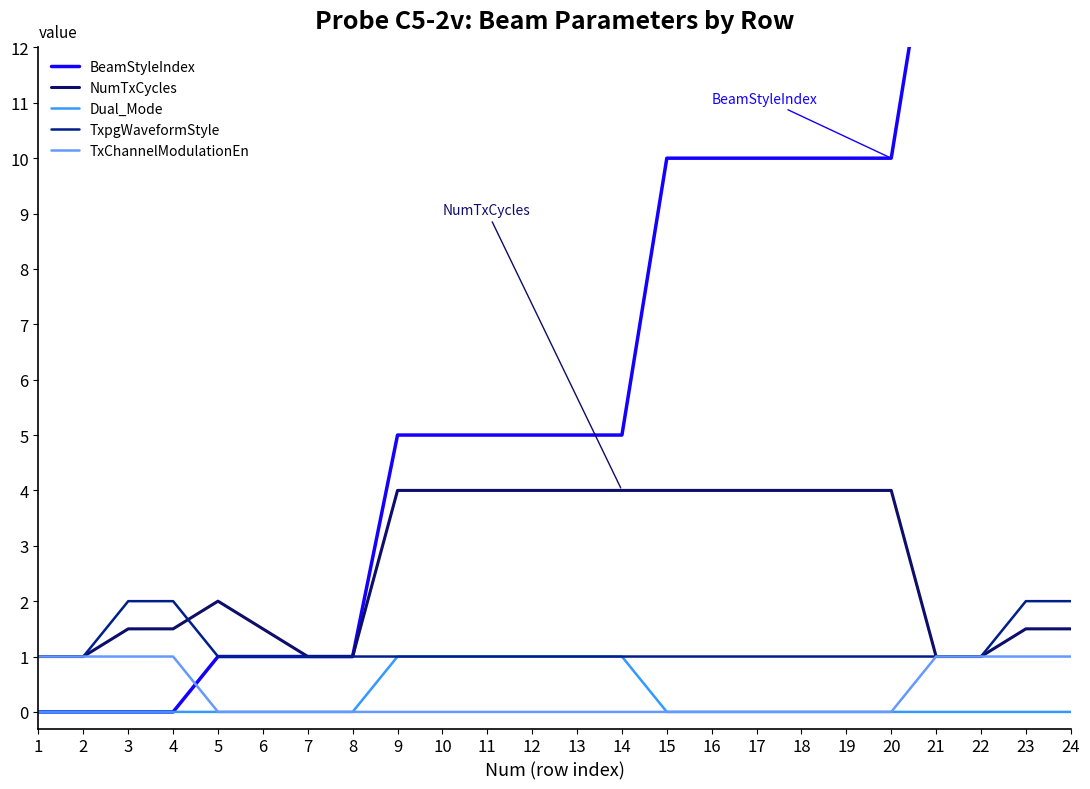

Reading right to left, list all the values displayed in this chart.

BeamStyleIndex: 15.0	15.0	15.0	15.0	10.0	10.0	10.0	10.0	10.0	10.0	5.0	5.0	5.0	5.0	5.0	5.0	1.0	1.0	1.0	1.0	0.0	0.0	0.0	0.0
NumTxCycles: 1.5	1.5	1.0	1.0	4.0	4.0	4.0	4.0	4.0	4.0	4.0	4.0	4.0	4.0	4.0	4.0	1.0	1.0	1.5	2.0	1.5	1.5	1.0	1.0
Dual_Mode: 0.0	0.0	0.0	0.0	0.0	0.0	0.0	0.0	0.0	0.0	1.0	1.0	1.0	1.0	1.0	1.0	0.0	0.0	0.0	0.0	0.0	0.0	0.0	0.0
TxpgWaveformStyle: 2.0	2.0	1.0	1.0	1.0	1.0	1.0	1.0	1.0	1.0	1.0	1.0	1.0	1.0	1.0	1.0	1.0	1.0	1.0	1.0	2.0	2.0	1.0	1.0
TxChannelModulationEn: 1.0	1.0	1.0	1.0	0.0	0.0	0.0	0.0	0.0	0.0	0.0	0.0	0.0	0.0	0.0	0.0	0.0	0.0	0.0	0.0	1.0	1.0	1.0	1.0